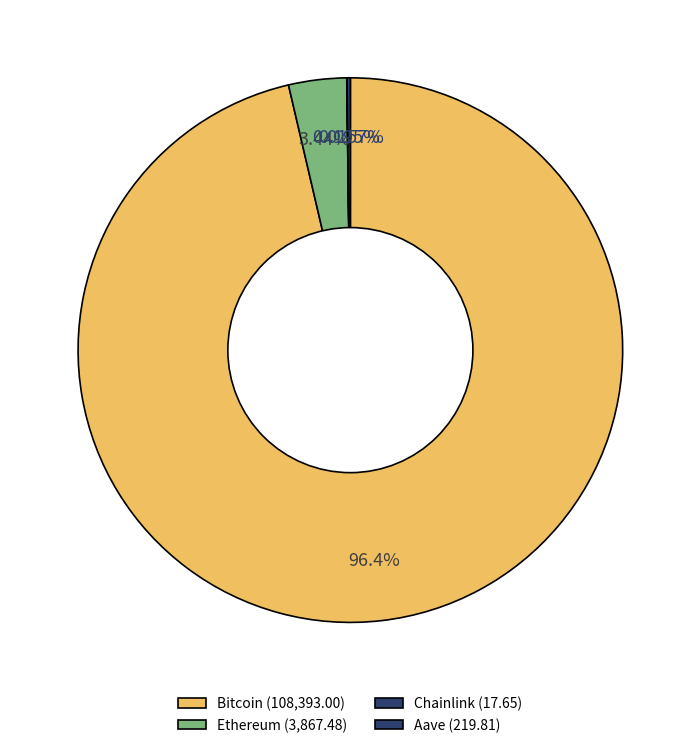

Does Bitcoin represent more than half of the total?

Yes